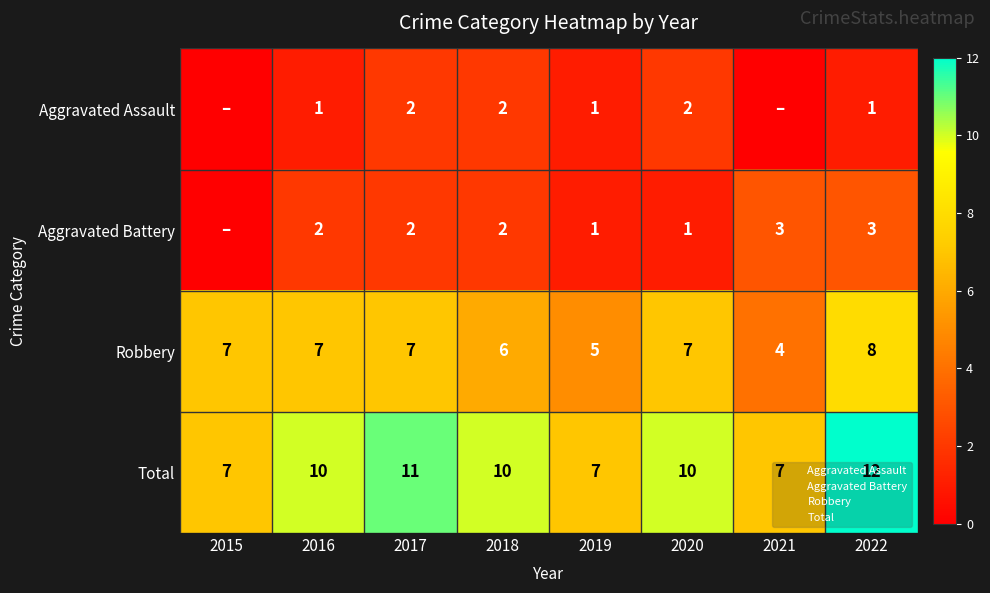

At how many categories does at least one series exceed 2?

8